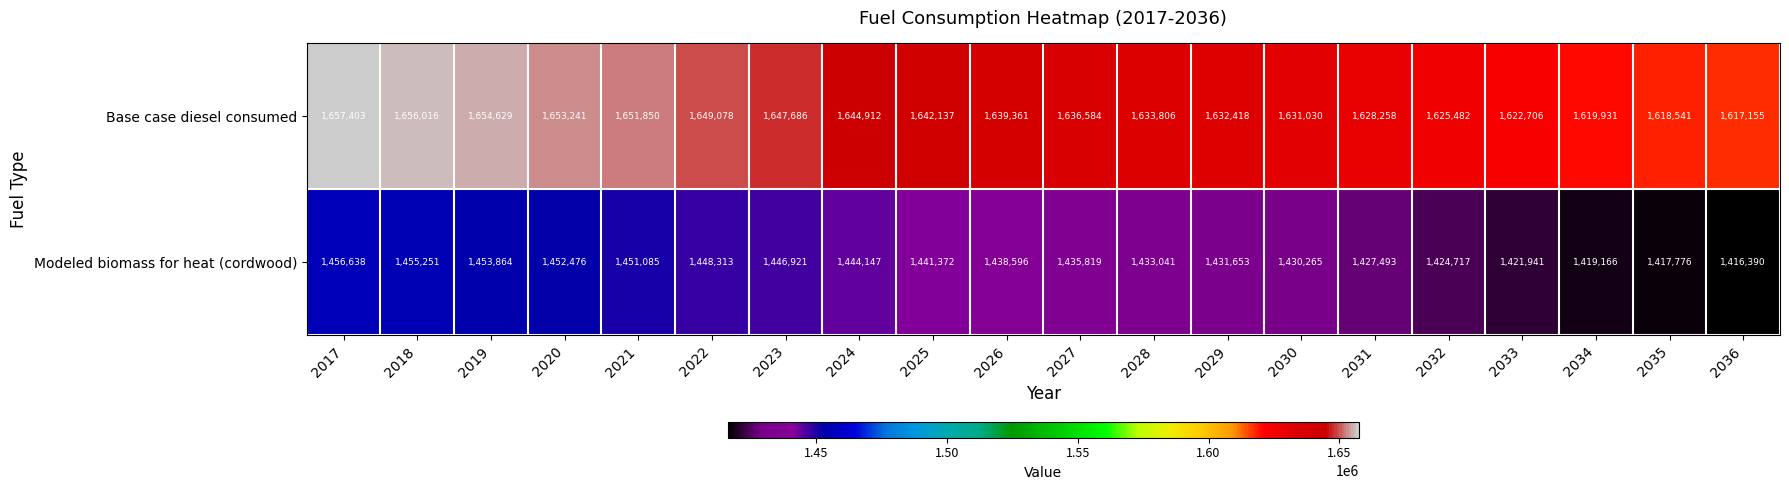

List the series in order of their overall mean, highest first.

Base case diesel consumed, Modeled biomass for heat (cordwood)